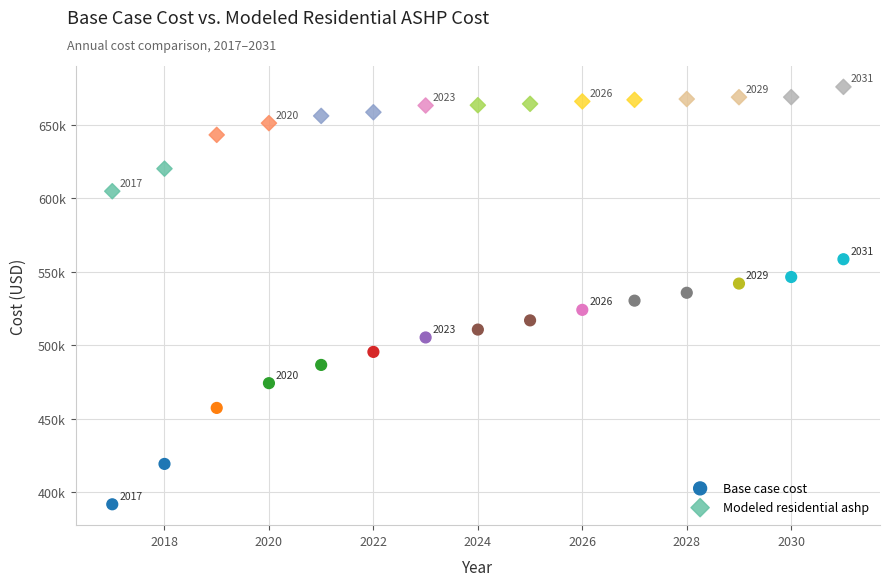

What are all the series names shown in the legend?

Base case cost, Modeled residential ashp